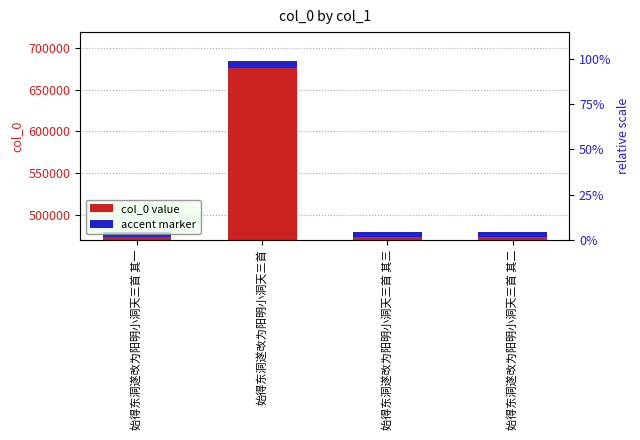

What is the maximum value shown in the chart?

684390.0